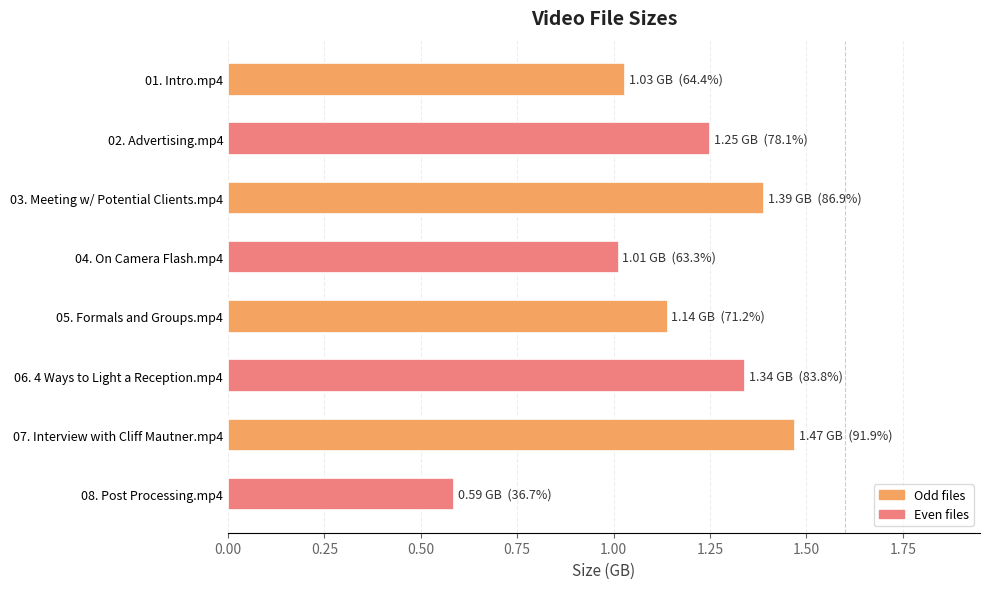

List the labels in order of value, largest first.

07. Interview with Cliff Mautner.mp4, 03. Meeting w/ Potential Clients.mp4, 06. 4 Ways to Light a Reception.mp4, 02. Advertising.mp4, 05. Formals and Groups.mp4, 01. Intro.mp4, 04. On Camera Flash.mp4, 08. Post Processing.mp4